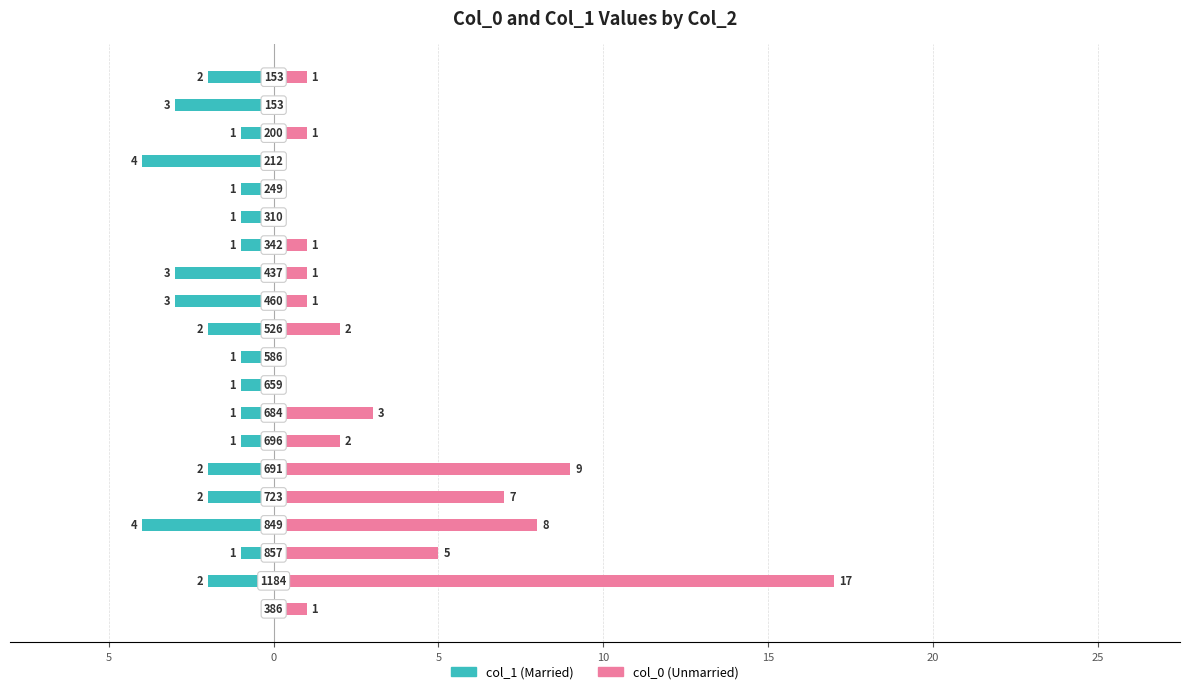

What is the average value of the col_1 (Married) series?

-2